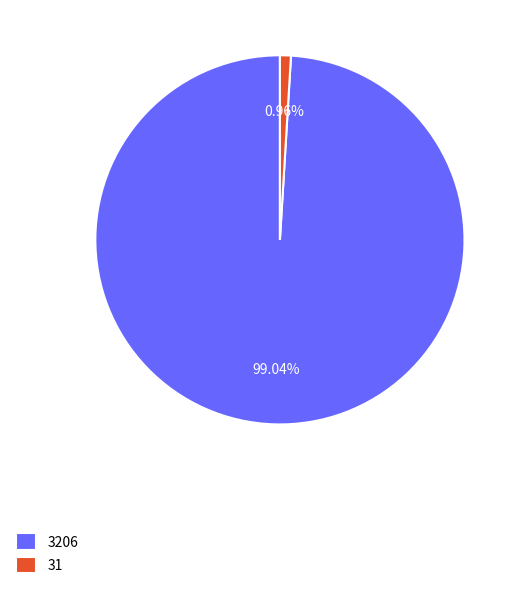

To the nearest percent, what portion does 31 represent?

1%